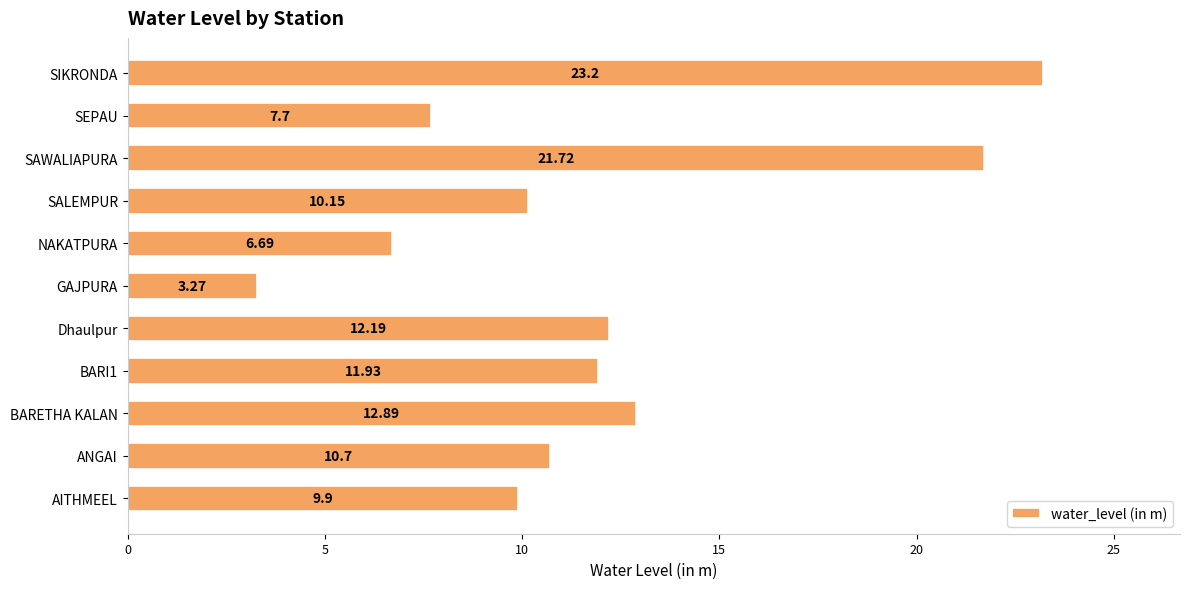

Which label corresponds to the smallest value in the chart?

GAJPURA